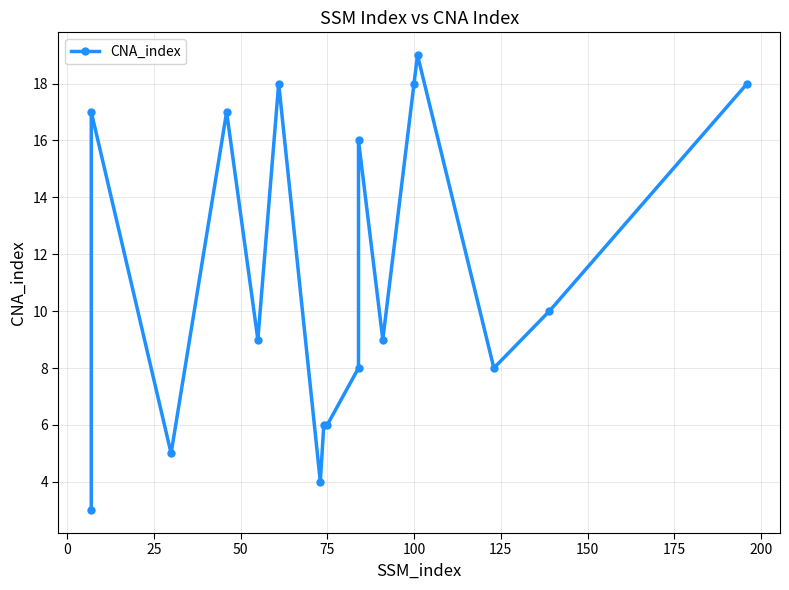

What is the ratio of the value at 11 to the value at 50?

0.5